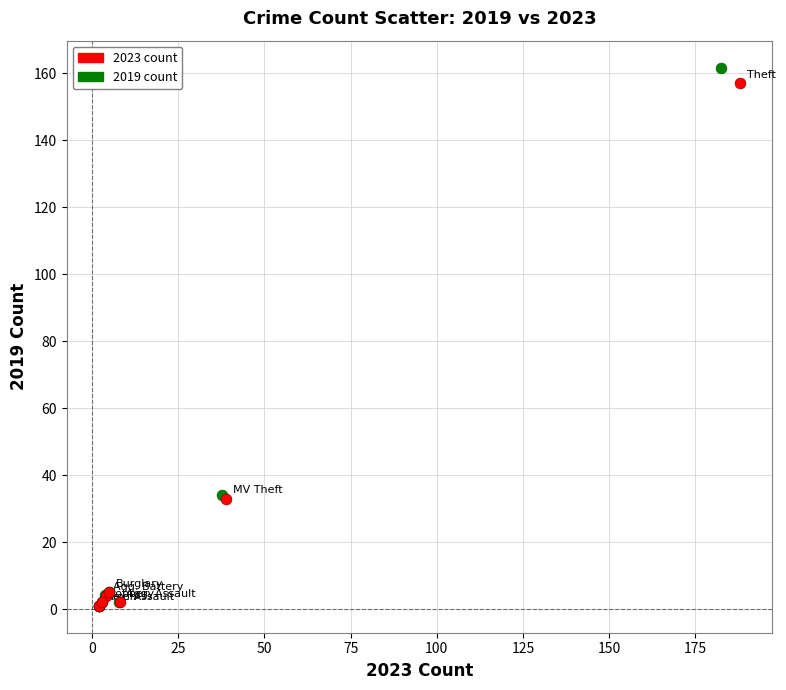

Which series has the widest spread of Y values?

2019 count